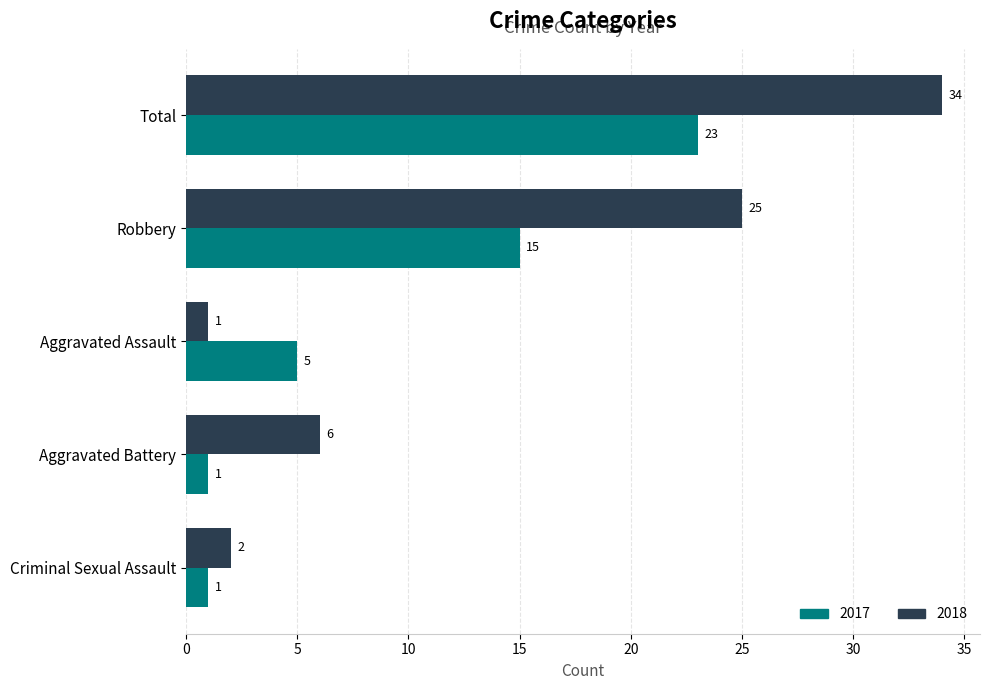

Which series has the largest total across all categories?

2018